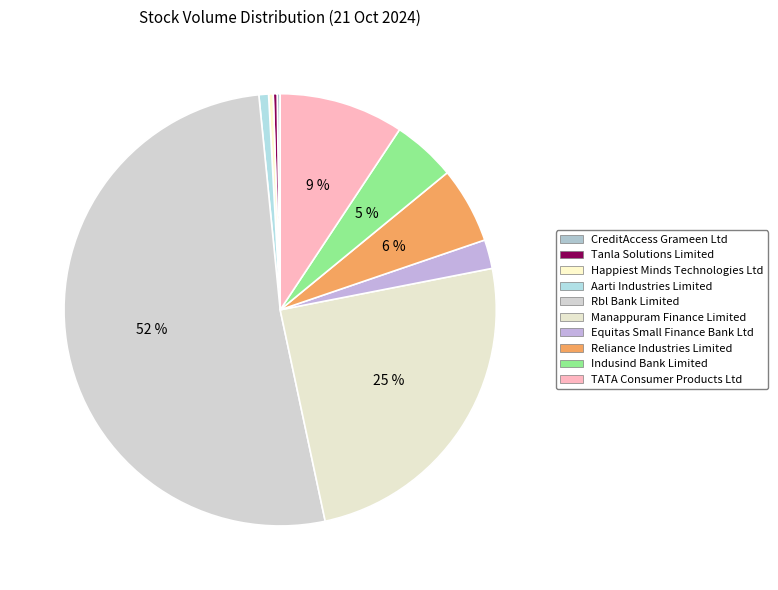

To the nearest percent, what is the average slice percentage?

10%